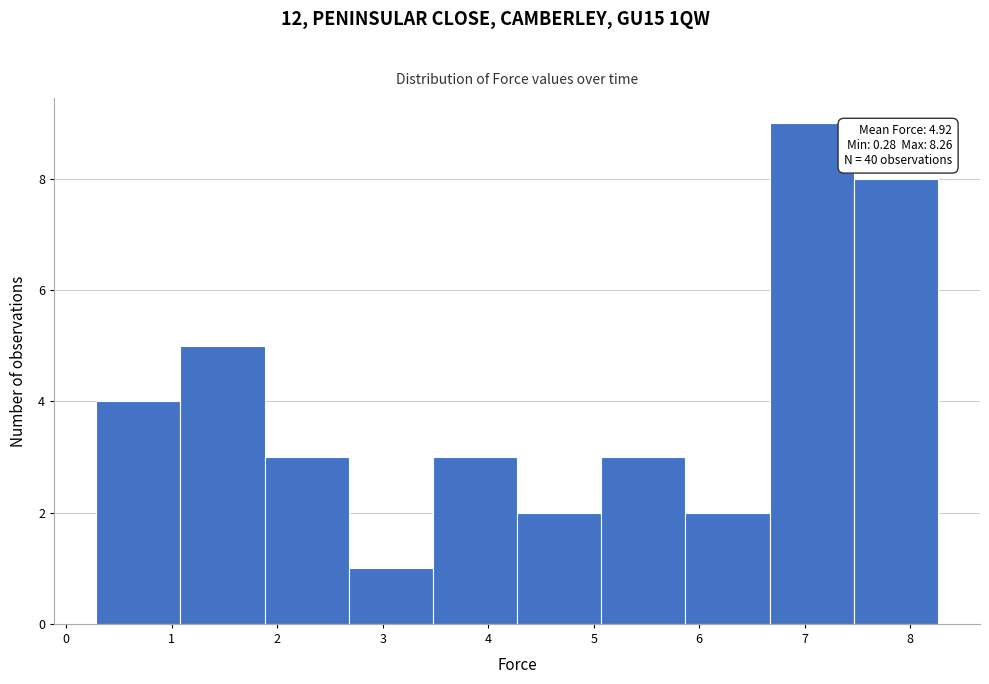

Over which range of the x-axis is the bar tallest?

6.7 to 7.5